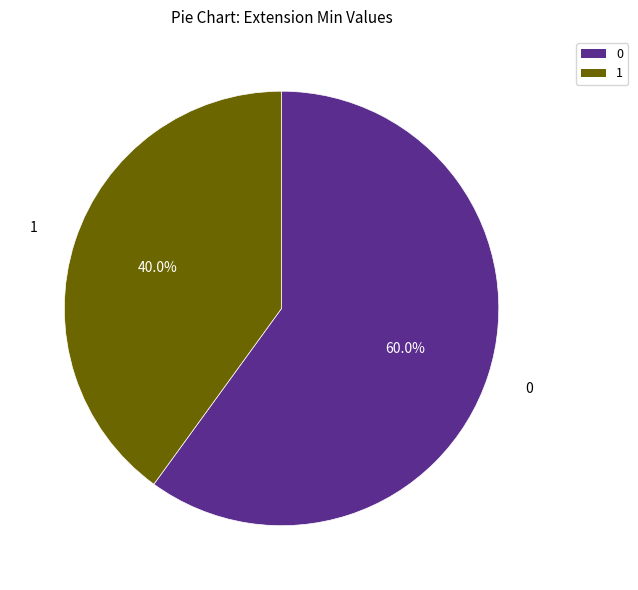

Approximately how many times larger is the value at 0 compared to 1?

1.5